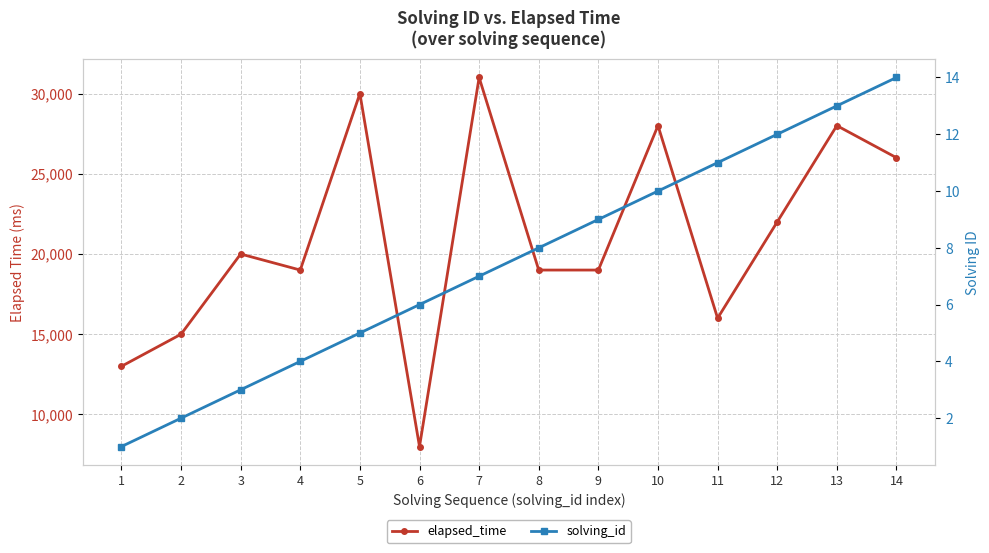

What is the value of the solving_id point at the 9th from the left?

9